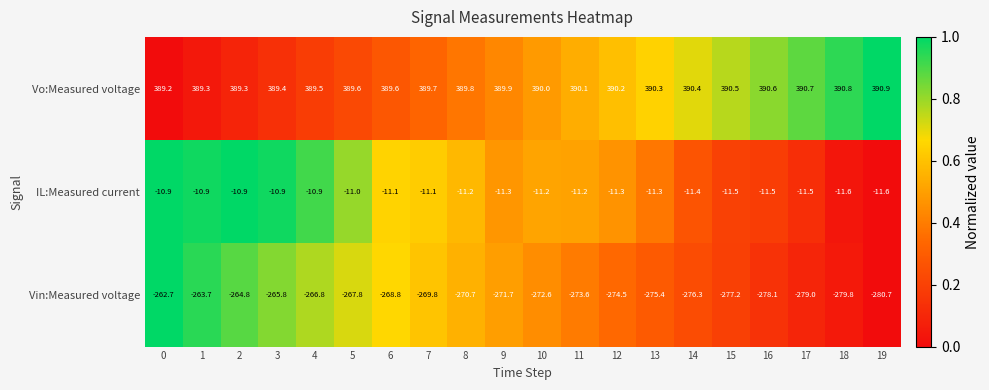

What is the highest value of the Vo:Measured voltage series?

390.9